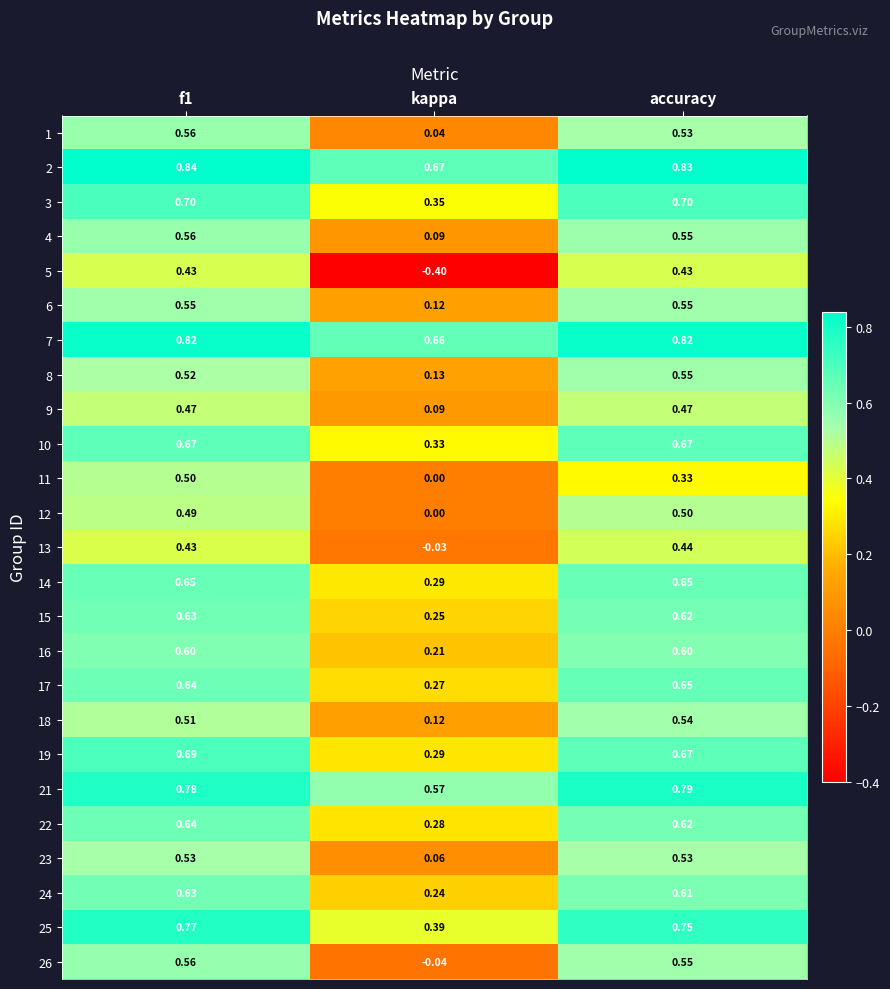

Is the value of 17 at kappa greater than the value of 16 at kappa?

Yes